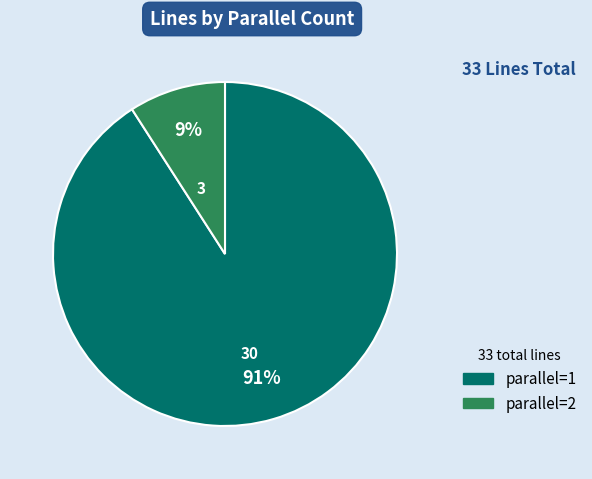

Is there a majority slice in this chart?

Yes